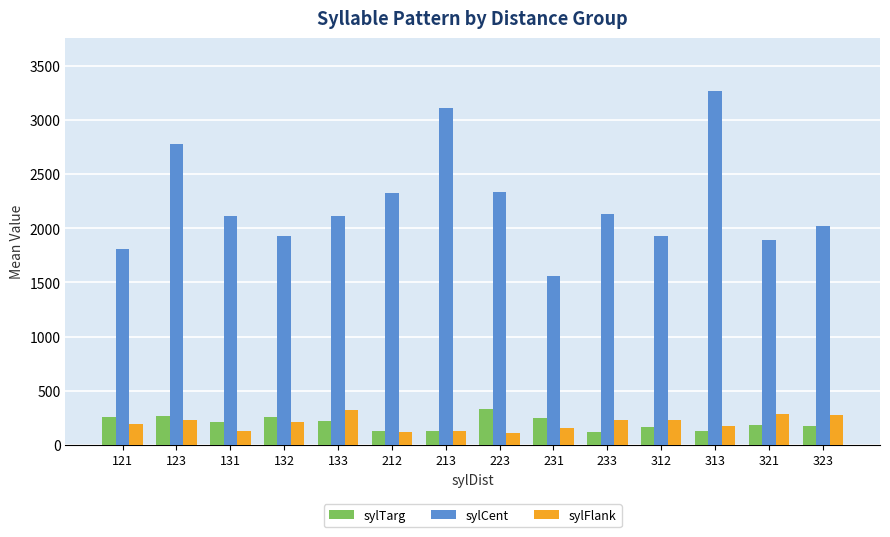

What is the maximum value shown in the chart?

3267